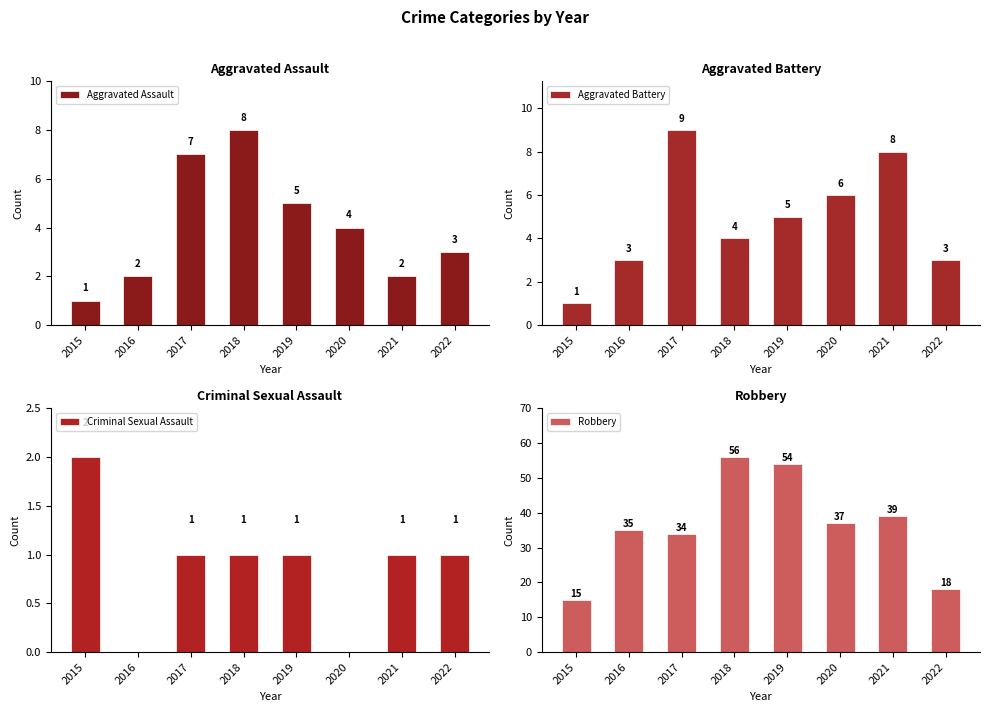

Count the Aggravated Battery values in the range 3 to 8.

6